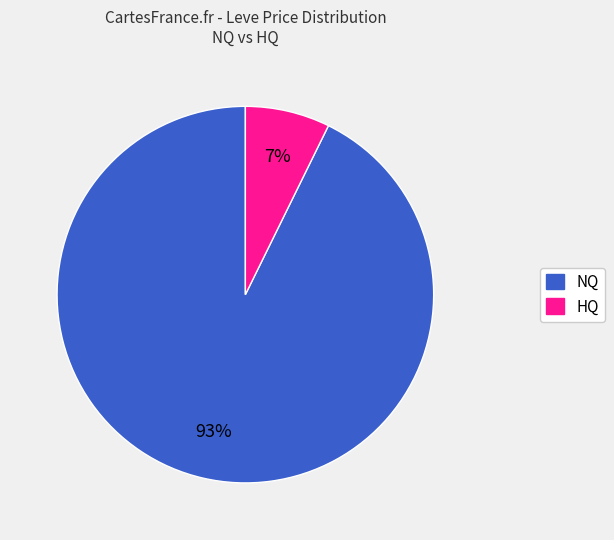

To the nearest percent, what is the average slice percentage?

50%